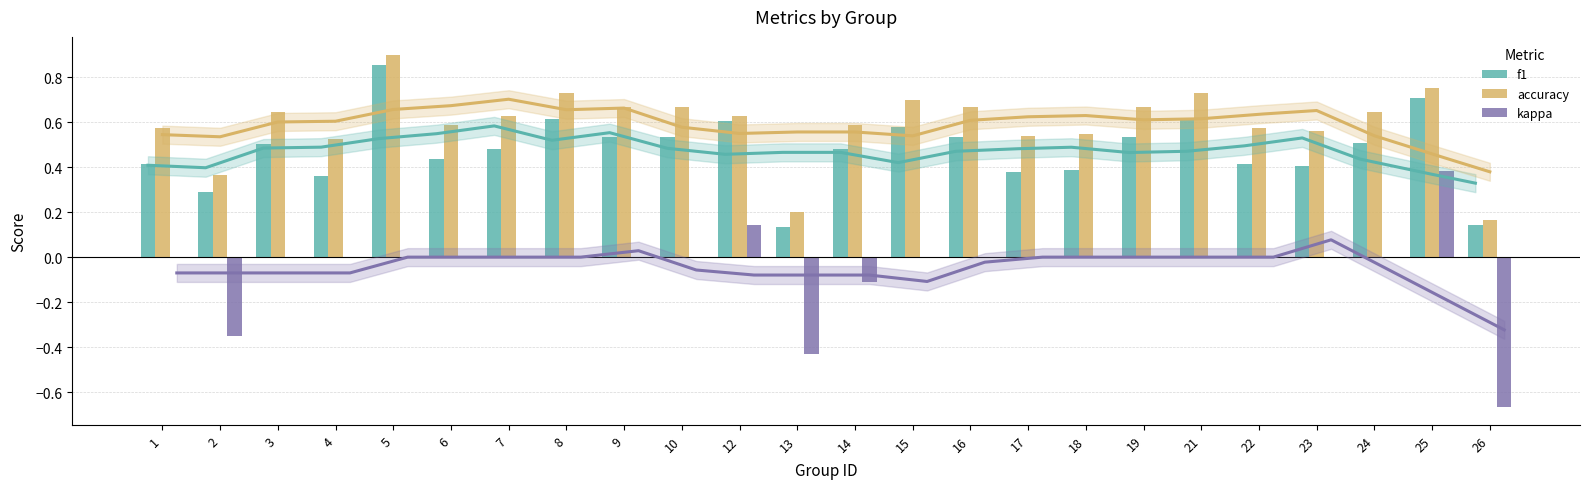

Rank the categories by kappa value from lowest to highest.

26, 13, 2, 14, 1, 3, 4, 5, 6, 7, 8, 9, 10, 15, 16, 17, 18, 19, 21, 22, 23, 24, 12, 25